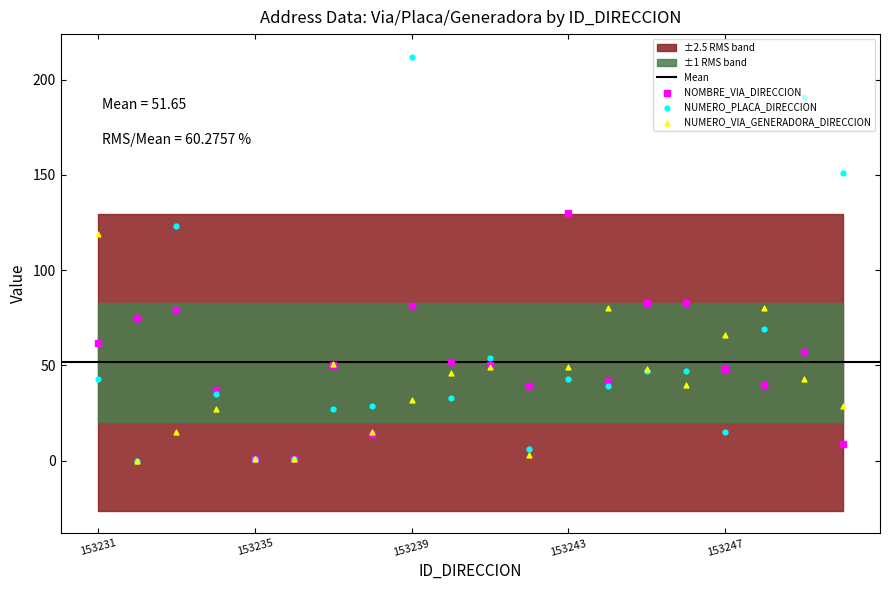

At how many categories does at least one series exceed 132?

3